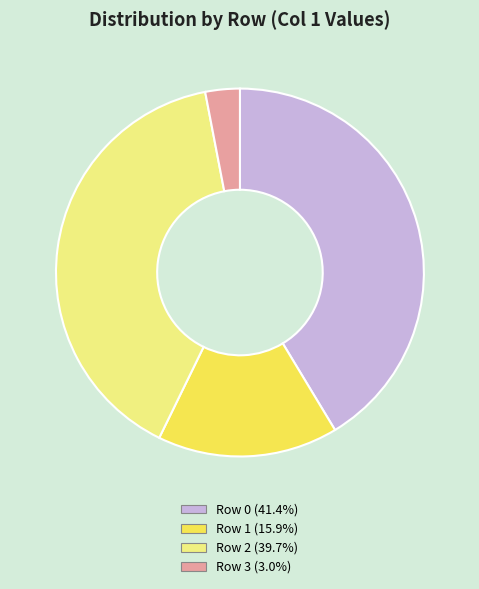

Does any single category account for the majority?

No